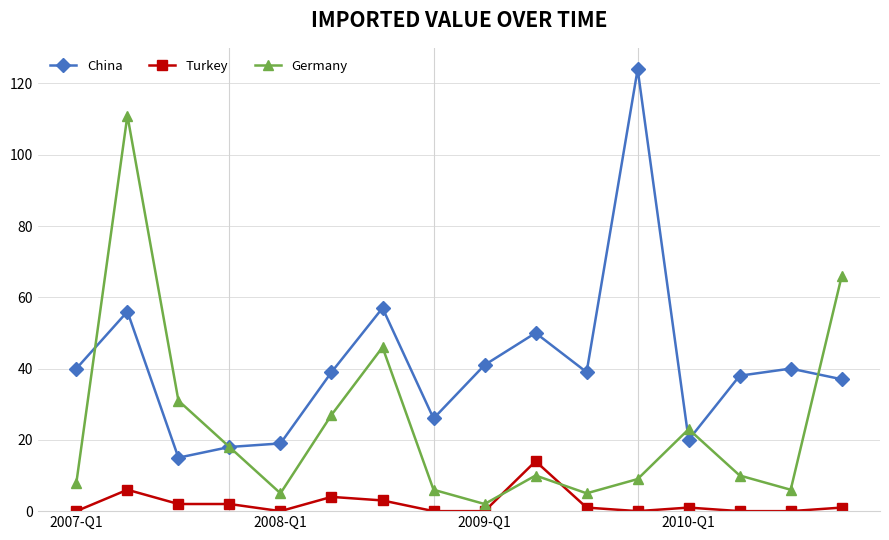

True or false: Turkey and Germany intersect in this chart.

True